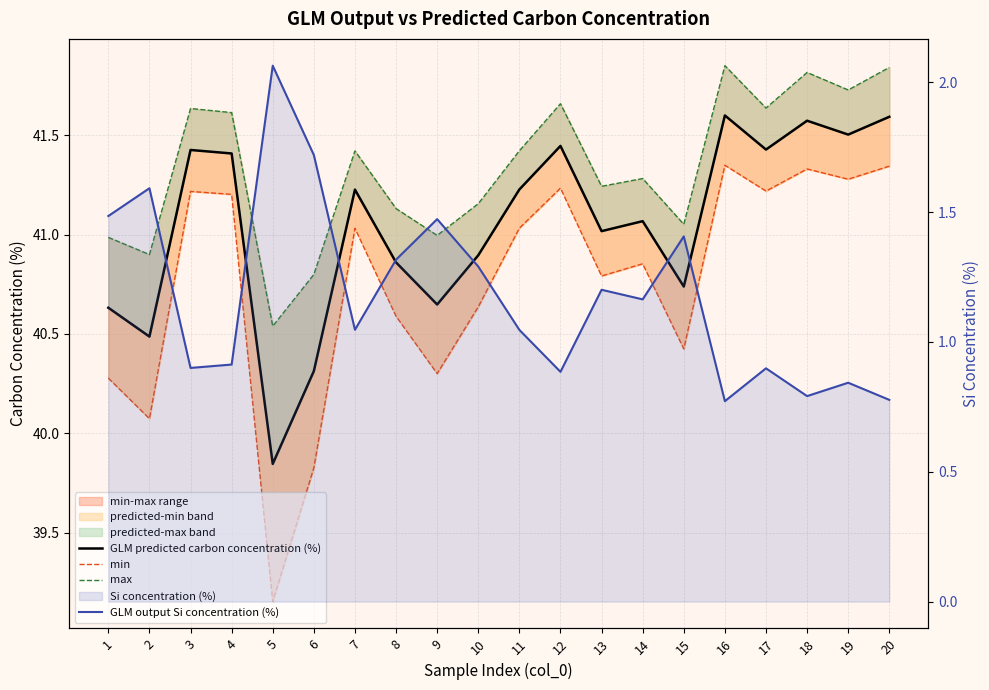

What is the sum of all min values?

815.2